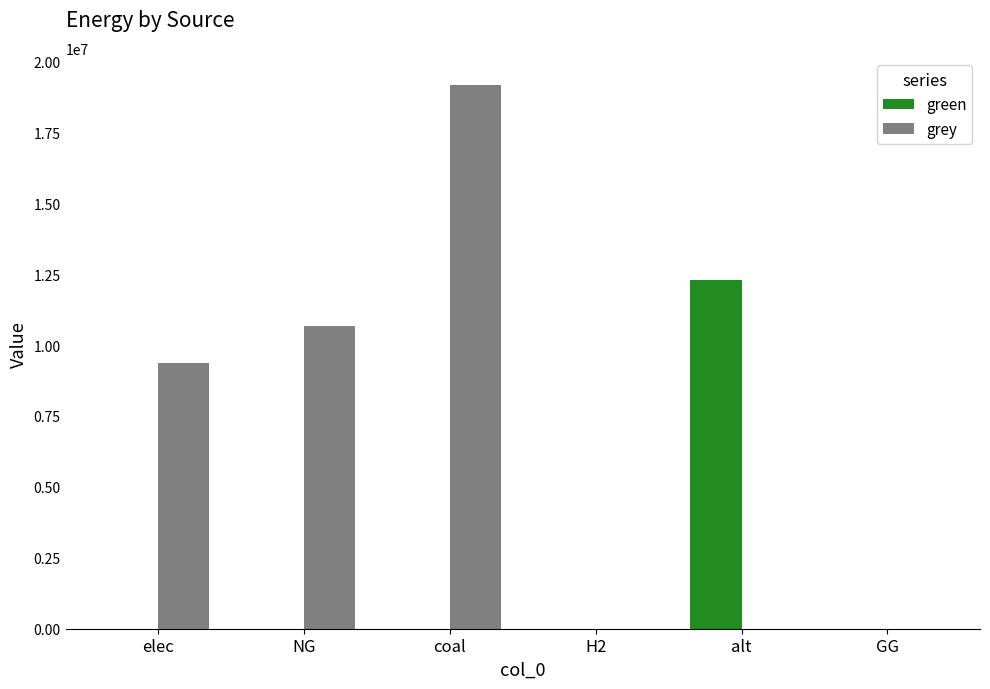

True or false: green has a value of 0.0 at coal.

True